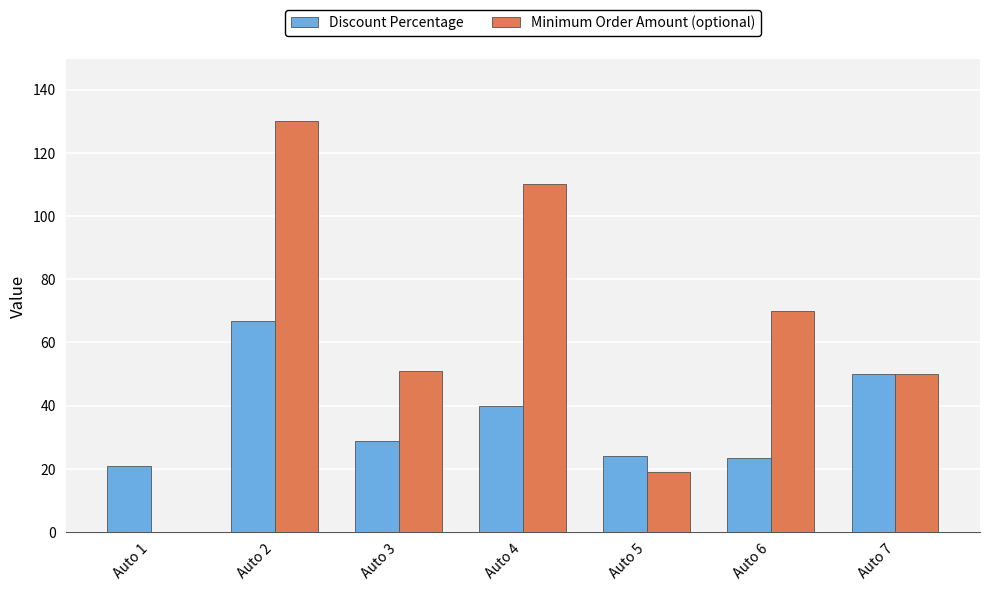

How many distinct data groups are displayed?

2